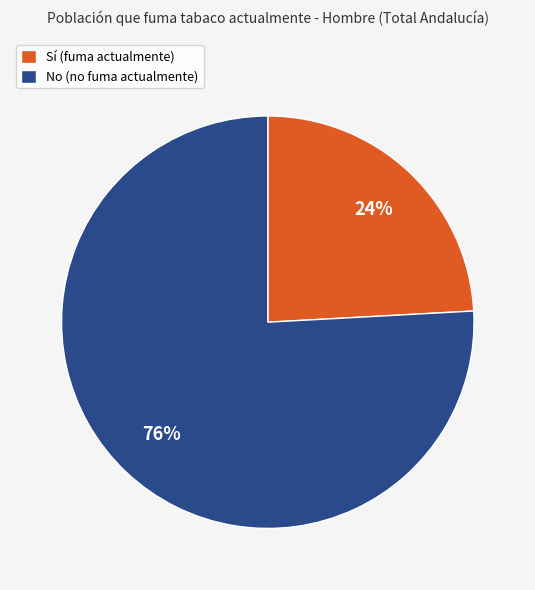

Rank the categories by value from highest to lowest.

No, Sí